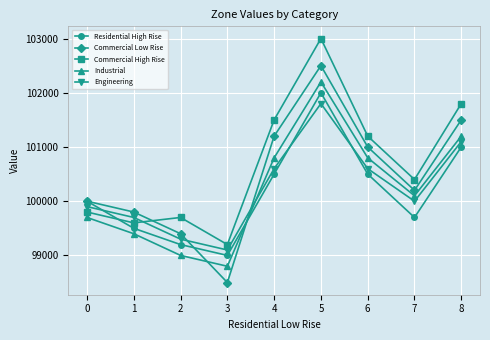

What is the difference between the maximum and minimum values in the Industrial series?

3400